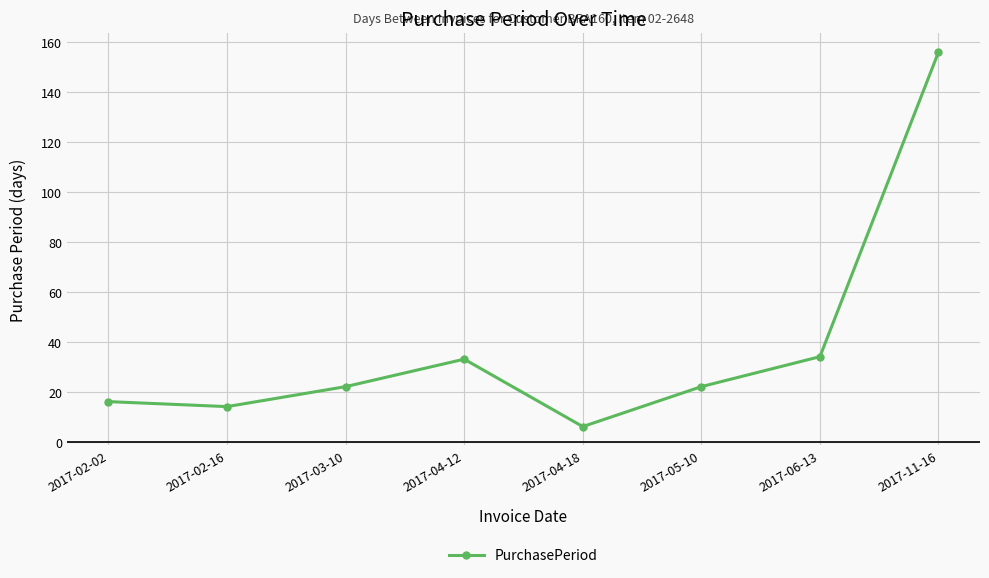

What is the minimum value shown in the chart?

6